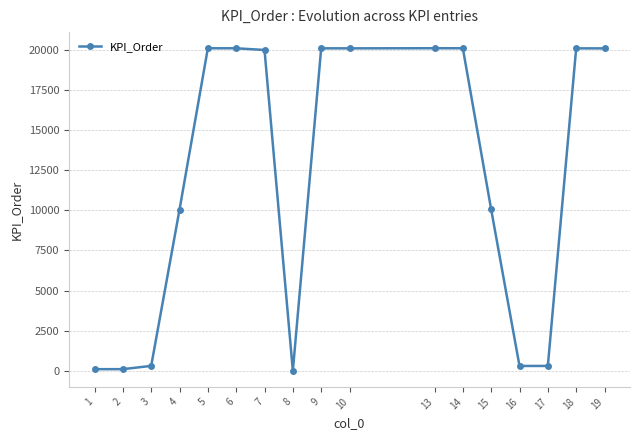

True or false: the data has more than 0 interior local peaks.

True